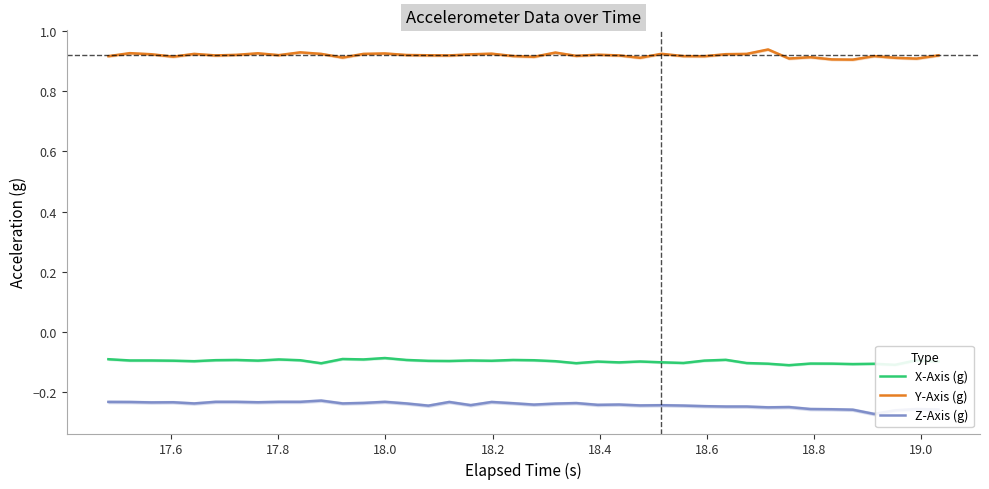

True or false: Z-Axis (g) and Y-Axis (g) intersect in this chart.

False